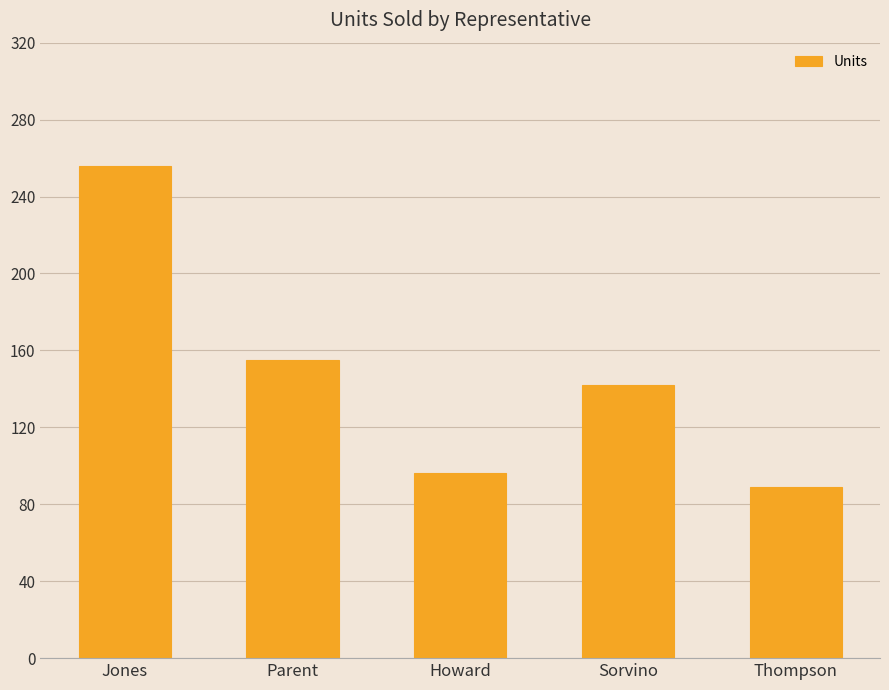

How many values are below 142?

2